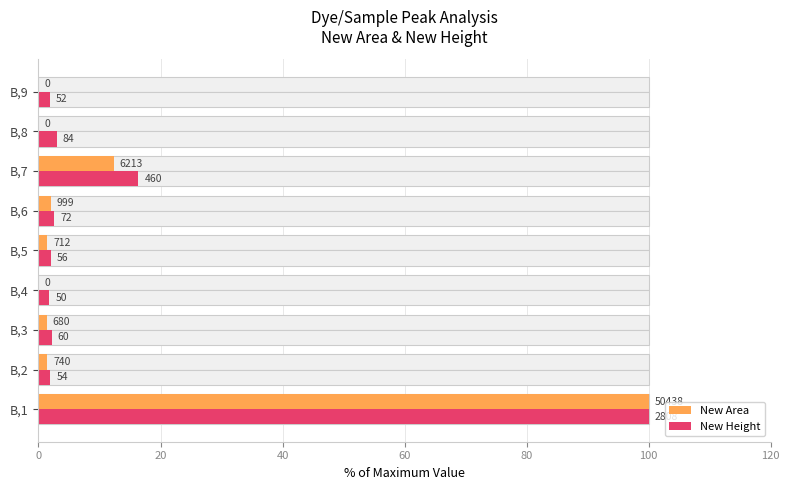

Does the chart contain any negative values?

No